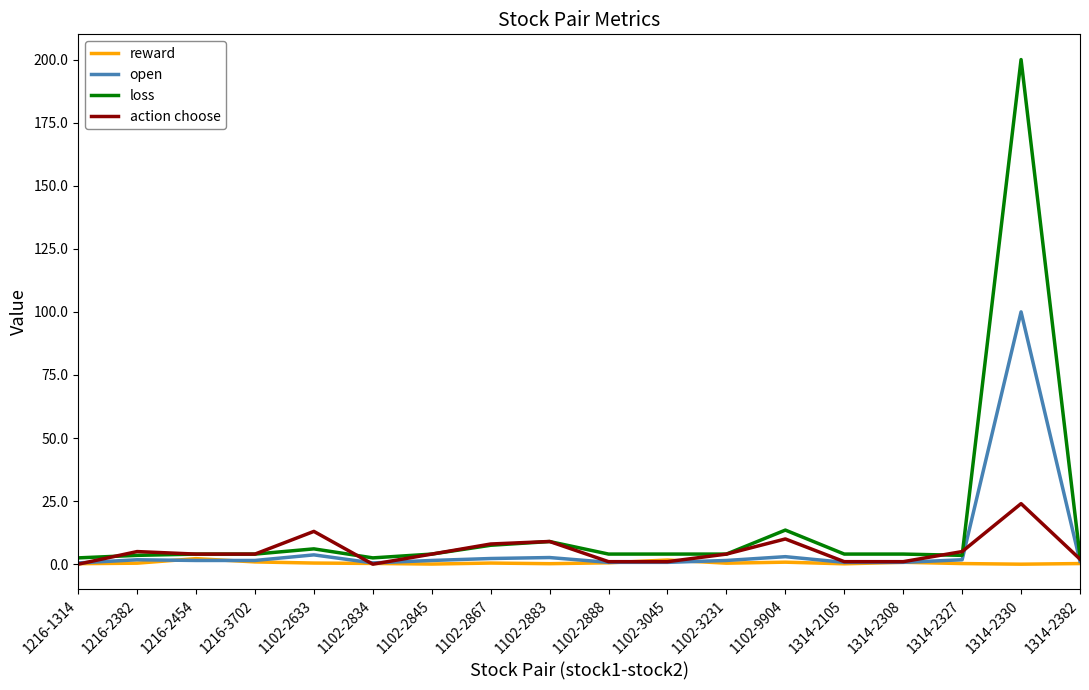

At which label does loss reach its peak?

1314-2330